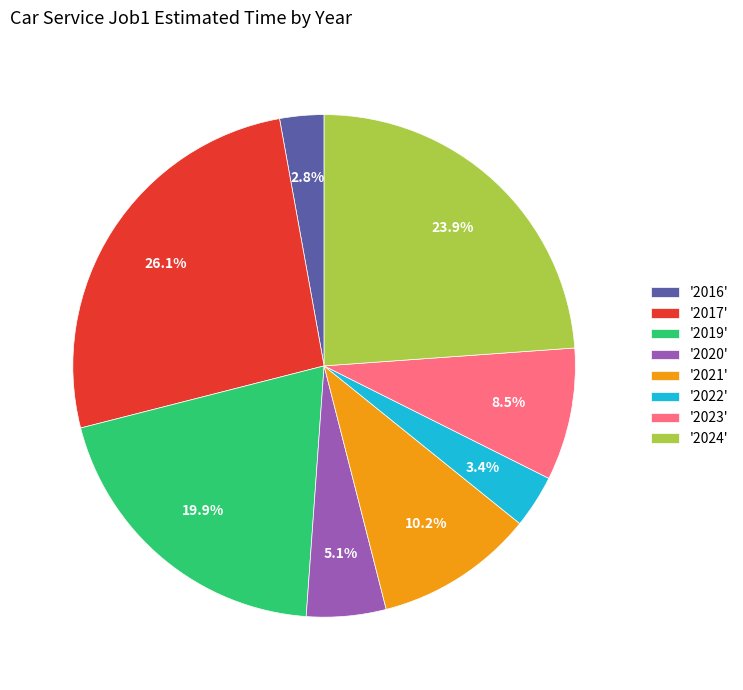

What portion of the pie excludes '2024'?

76.1%